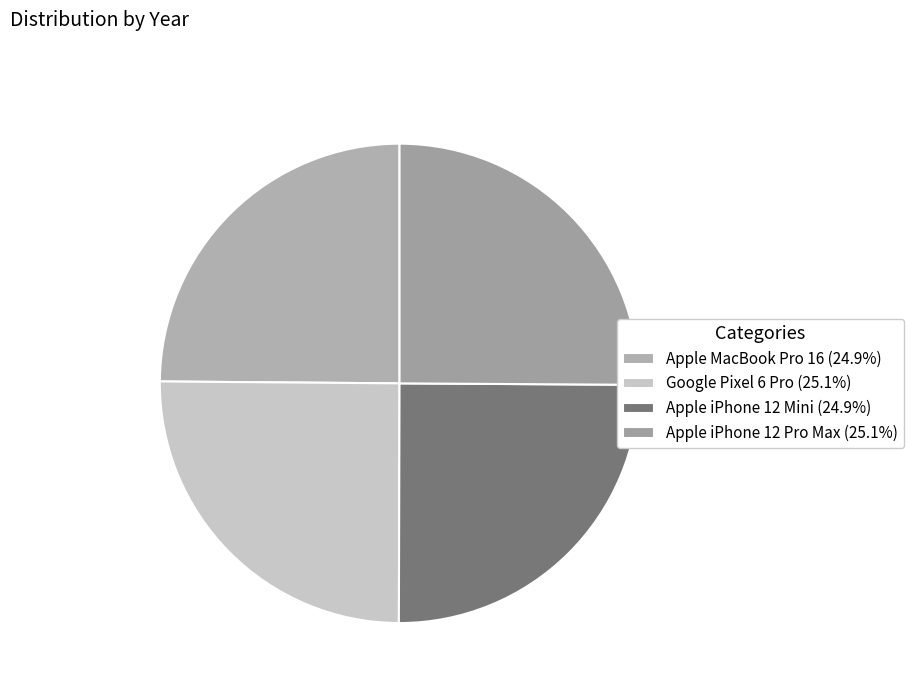

How many segments does this pie chart have?

4